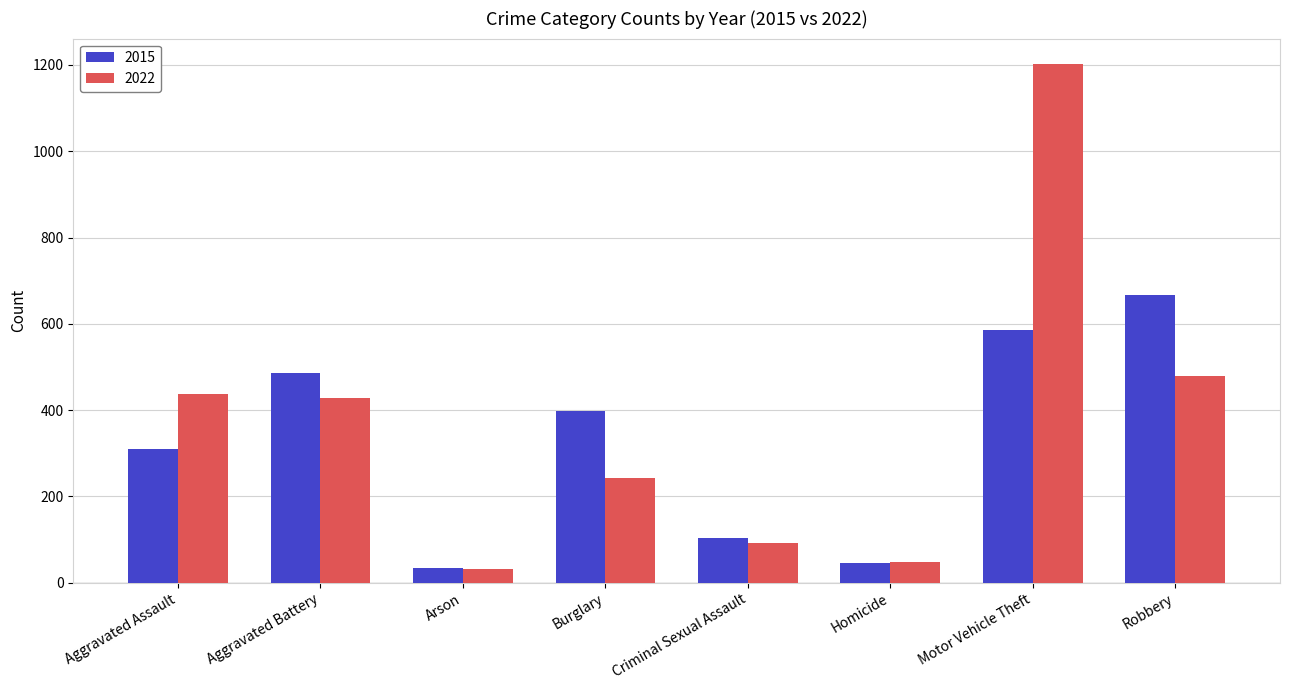

What are all the series names shown in the legend?

2015, 2022